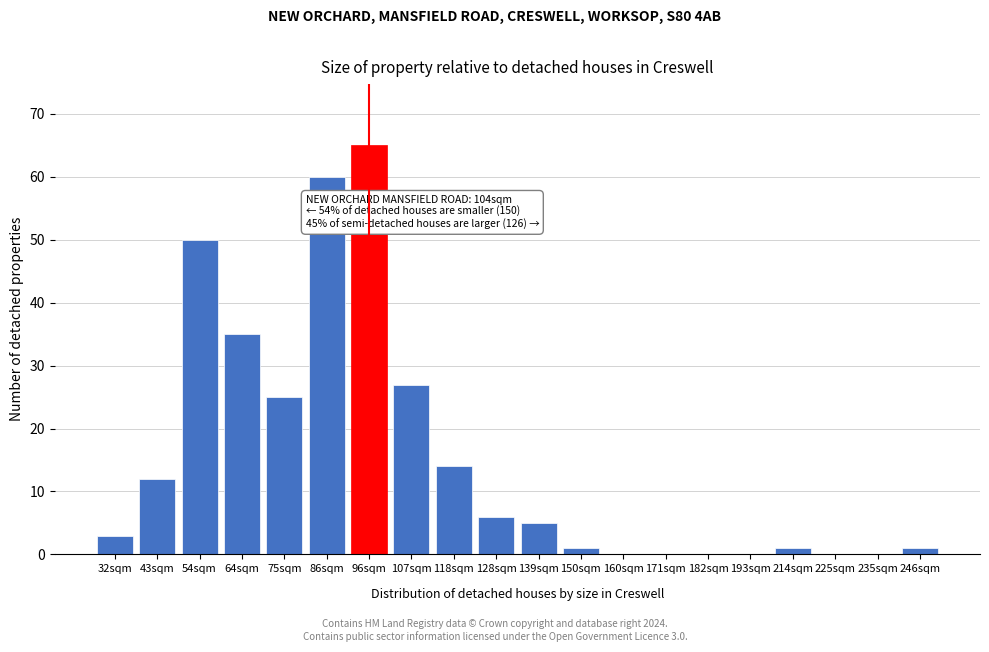

Reading right to left, what are all the values shown in this chart?

246sqm=1	235sqm=0	225sqm=0	214sqm=1	193sqm=0	182sqm=0	171sqm=0	160sqm=0	150sqm=1	139sqm=5	128sqm=6	118sqm=14	107sqm=27	96sqm=65	86sqm=60	75sqm=25	64sqm=35	54sqm=50	43sqm=12	32sqm=3